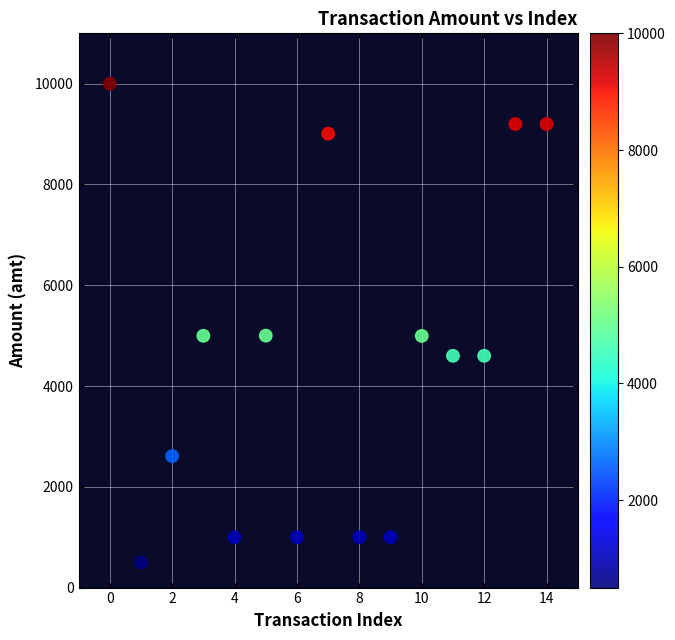

What is the range of Y values (max minus min)?

9500